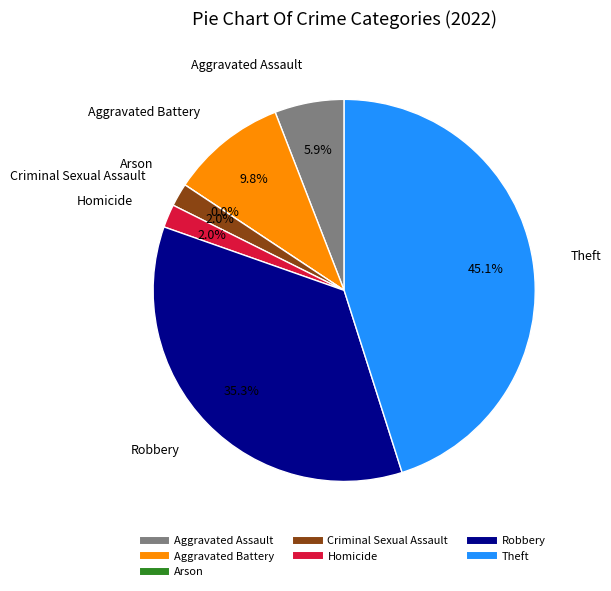

To the nearest percent, what percentage of the pie is Theft?

45%